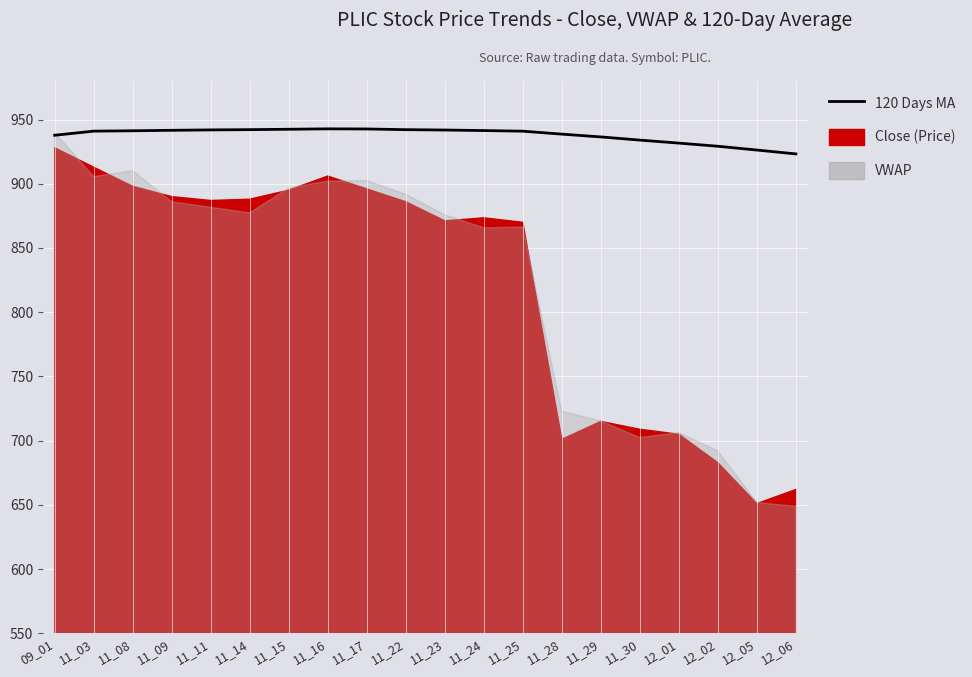

List the labels in order of value, largest first.

11_16, 11_17, 11_15, 11_14, 11_22, 11_11, 11_23, 11_09, 11_24, 11_08, 11_03, 11_25, 11_28, 09_01, 11_29, 11_30, 12_01, 12_02, 12_05, 12_06